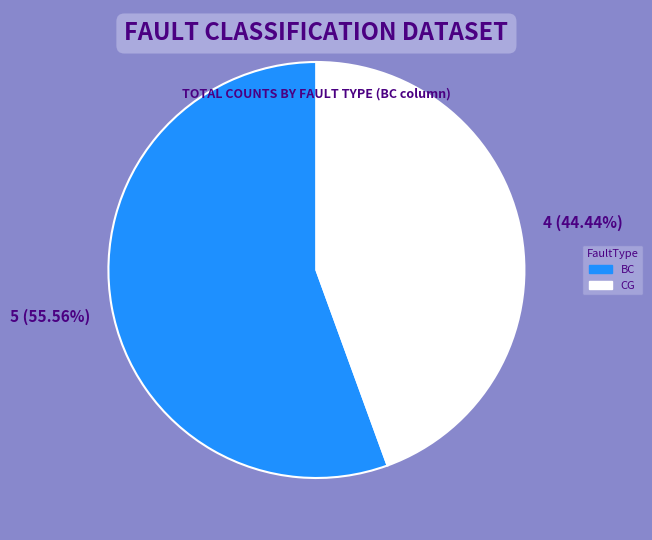

Rank the categories by value from lowest to highest.

CG, BC